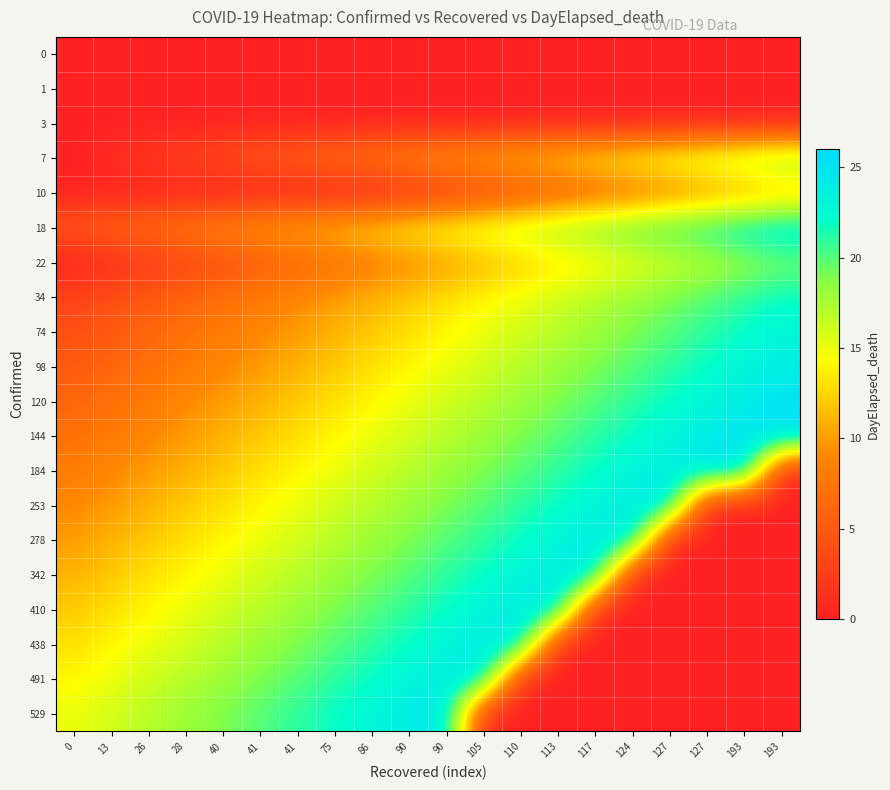

Reading left to right, what are all the values shown in this chart?

0: 0=0	13=0	26=0	28=0	40=0	41=0	41=0	75=0	86=0	90=0	90=0	105=0	110=0	113=0	117=0	124=0	127=0	127=0	193=0	193=0
1: 0=0	13=0	26=0	28=0	40=0	41=0	41=0	75=0	86=0	90=0	90=0	105=0	110=0	113=0	117=0	124=0	127=0	127=0	193=0	193=0
3: 0=0	13=0	26=0	28=0	40=0	41=0	41=0	75=0	86=0	90=0	90=0	105=0	110=0	113=0	117=0	124=0	127=0	127=0	193=0	193=0
7: 0=0	13=1	26=2	28=3	40=4	41=5	41=6	75=7	86=8	90=9	90=10	105=11	110=12	113=13	117=14	124=15	127=16	127=17	193=18	193=19
10: 0=0	13=0	26=0	28=0	40=0	41=0	41=0	75=0	86=0	90=1	90=2	105=3	110=4	113=5	117=6	124=7	127=8	127=9	193=10	193=11
18: 0=5	13=6	26=7	28=8	40=9	41=10	41=11	75=12	86=13	90=14	90=15	105=16	110=17	113=18	117=19	124=20	127=21	127=22	193=23	193=24
22: 0=0	13=1	26=2	28=3	40=4	41=5	41=6	75=7	86=8	90=9	90=10	105=11	110=12	113=13	117=14	124=15	127=16	127=17	193=18	193=19
34: 0=3	13=4	26=5	28=6	40=7	41=8	41=9	75=10	86=11	90=12	90=13	105=14	110=15	113=16	117=17	124=18	127=19	127=20	193=21	193=22
74: 0=4	13=5	26=6	28=7	40=8	41=9	41=10	75=11	86=12	90=13	90=14	105=15	110=16	113=17	117=18	124=19	127=20	127=21	193=22	193=23
98: 0=5	13=6	26=7	28=8	40=9	41=10	41=11	75=12	86=13	90=14	90=15	105=16	110=17	113=18	117=19	124=20	127=21	127=22	193=23	193=24
120: 0=6	13=7	26=8	28=9	40=10	41=11	41=12	75=13	86=14	90=15	90=16	105=17	110=18	113=19	117=20	124=21	127=22	127=23	193=24	193=25
144: 0=7	13=8	26=9	28=10	40=11	41=12	41=13	75=14	86=15	90=16	90=17	105=18	110=19	113=20	117=21	124=22	127=23	127=24	193=25	193=26
184: 0=8	13=9	26=10	28=11	40=12	41=13	41=14	75=15	86=16	90=17	90=18	105=19	110=20	113=21	117=22	124=23	127=24	127=25	193=26	193=0
253: 0=9	13=10	26=11	28=12	40=13	41=14	41=15	75=16	86=17	90=18	90=19	105=20	110=21	113=22	117=23	124=24	127=25	127=0	193=0	193=0
278: 0=10	13=11	26=12	28=13	40=14	41=15	41=16	75=17	86=18	90=19	90=20	105=21	110=22	113=23	117=24	124=25	127=0	127=0	193=0	193=0
342: 0=11	13=12	26=13	28=14	40=15	41=16	41=17	75=18	86=19	90=20	90=21	105=22	110=23	113=24	117=25	124=0	127=0	127=0	193=0	193=0
410: 0=12	13=13	26=14	28=15	40=16	41=17	41=18	75=19	86=20	90=21	90=22	105=23	110=24	113=25	117=0	124=0	127=0	127=0	193=0	193=0
438: 0=13	13=14	26=15	28=16	40=17	41=18	41=19	75=20	86=21	90=22	90=23	105=24	110=25	113=0	117=0	124=0	127=0	127=0	193=0	193=0
491: 0=14	13=15	26=16	28=17	40=18	41=19	41=20	75=21	86=22	90=23	90=24	105=25	110=0	113=0	117=0	124=0	127=0	127=0	193=0	193=0
529: 0=15	13=16	26=17	28=18	40=19	41=20	41=21	75=22	86=23	90=24	90=25	105=0	110=0	113=0	117=0	124=0	127=0	127=0	193=0	193=0